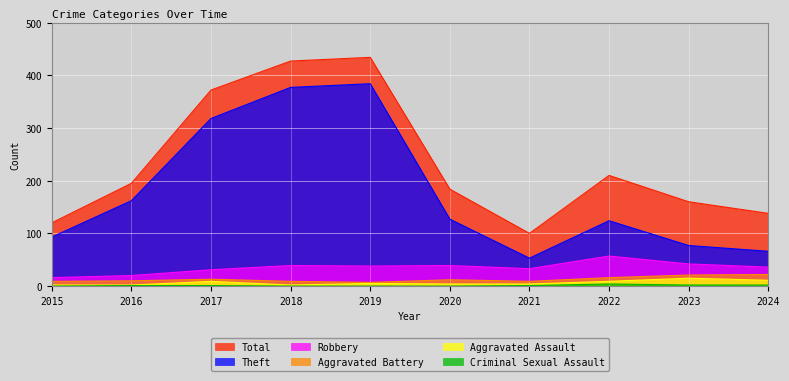

Reading left to right, what are all the values shown in this chart?

Robbery: 16	20	31	39	38	39	33	57	42	36
Theft: 93	162	318	377	384	127	53	124	77	66
Aggravated Battery: 9	10	13	9	7	12	9	16	21	22
Aggravated Assault: 2	2	9	2	5	4	4	9	15	11
Total: 120	195	372	427	434	184	100	210	160	138
Criminal Sexual Assault: 0	1	1	0	0	0	1	4	2	2